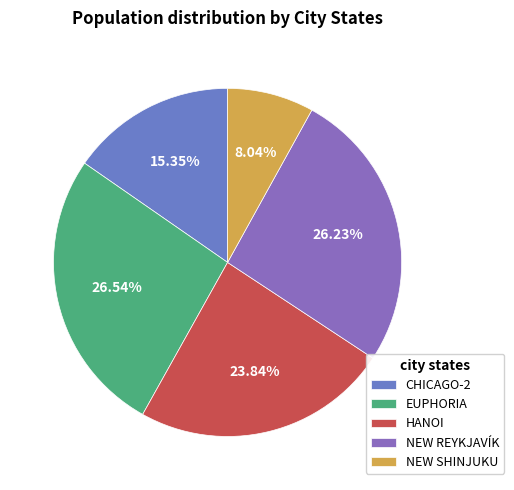

How many slices are in this pie chart?

5